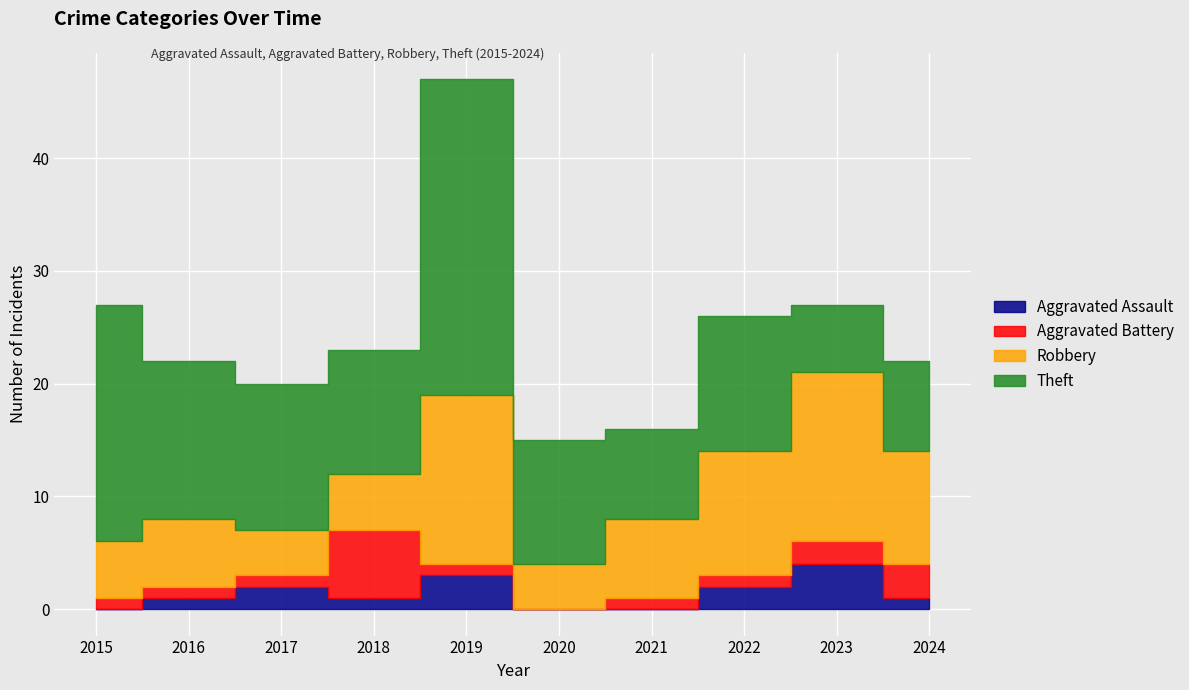

What is the lowest value of the Theft series?

6